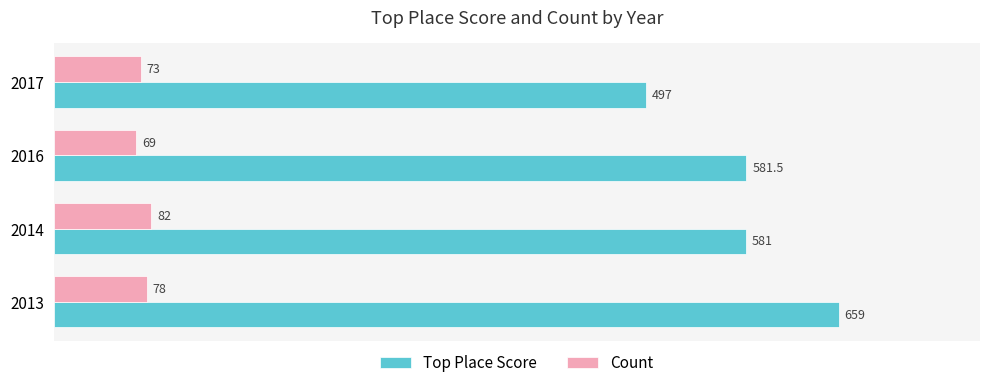

Which series changed the most between 2013 and 2016?

Top Place Score